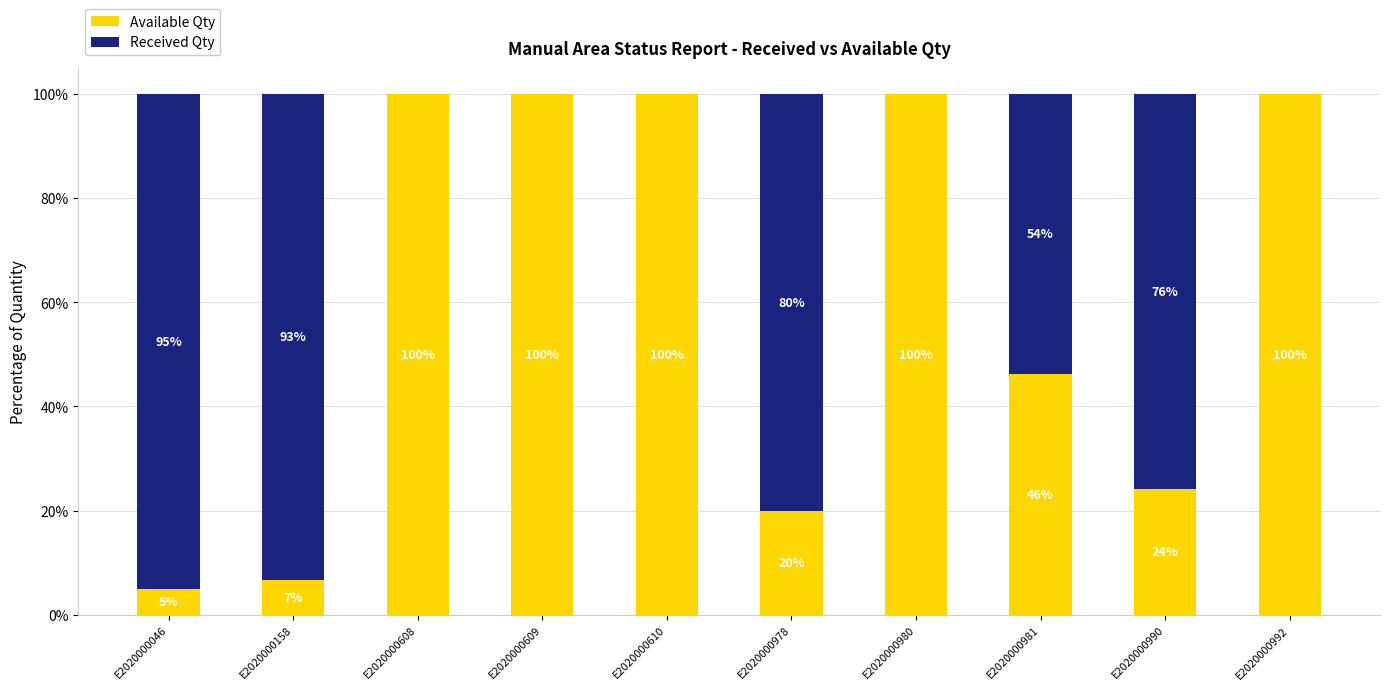

What is the total value across all series at E2020000610?

100.0